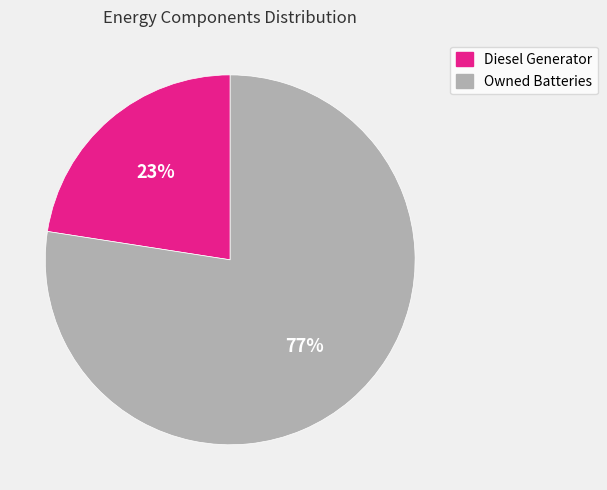

Is the sum of Owned Batteries and Diesel Generator greater than half?

Yes